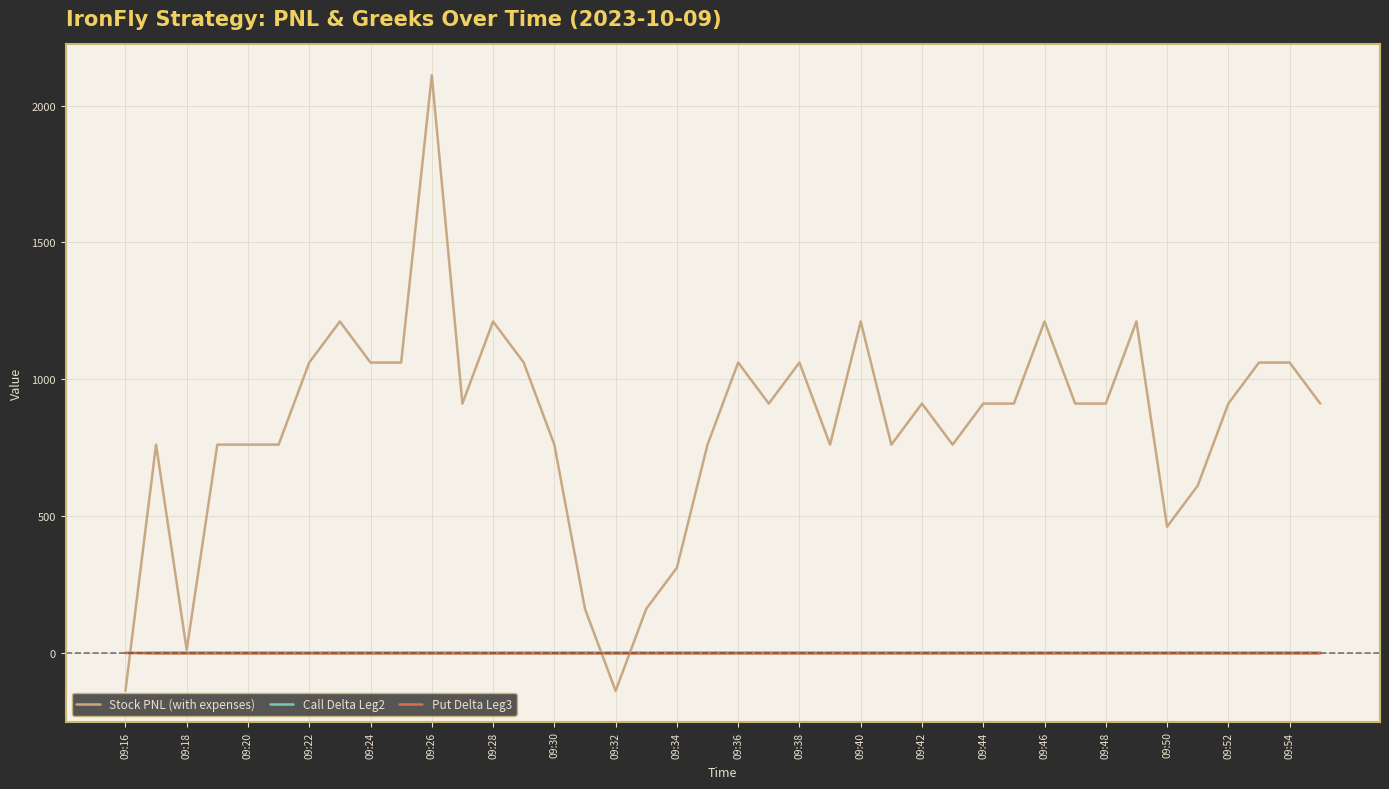

Does the chart have visible grid lines?

Yes